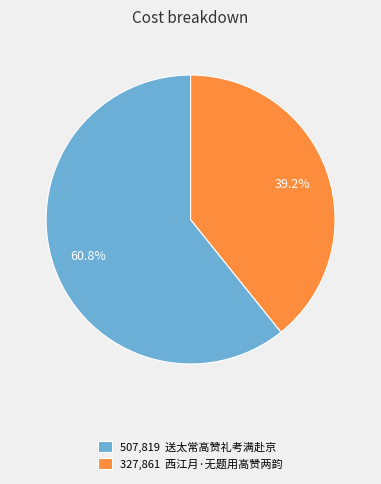

Between 327,861 西江月·无题用高赞两韵 and 507,819 送太常高赞礼考满赴京, which is larger?

507,819 送太常高赞礼考满赴京